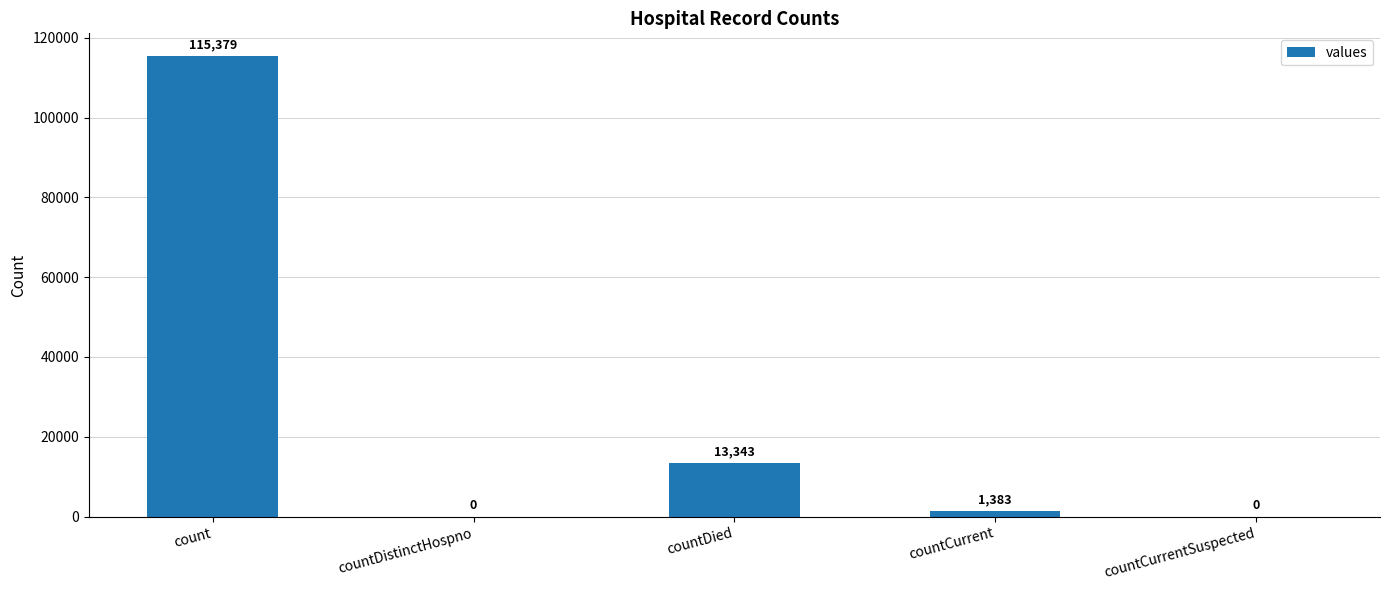

The chart shows a value of 115379 at count. True or false?

True